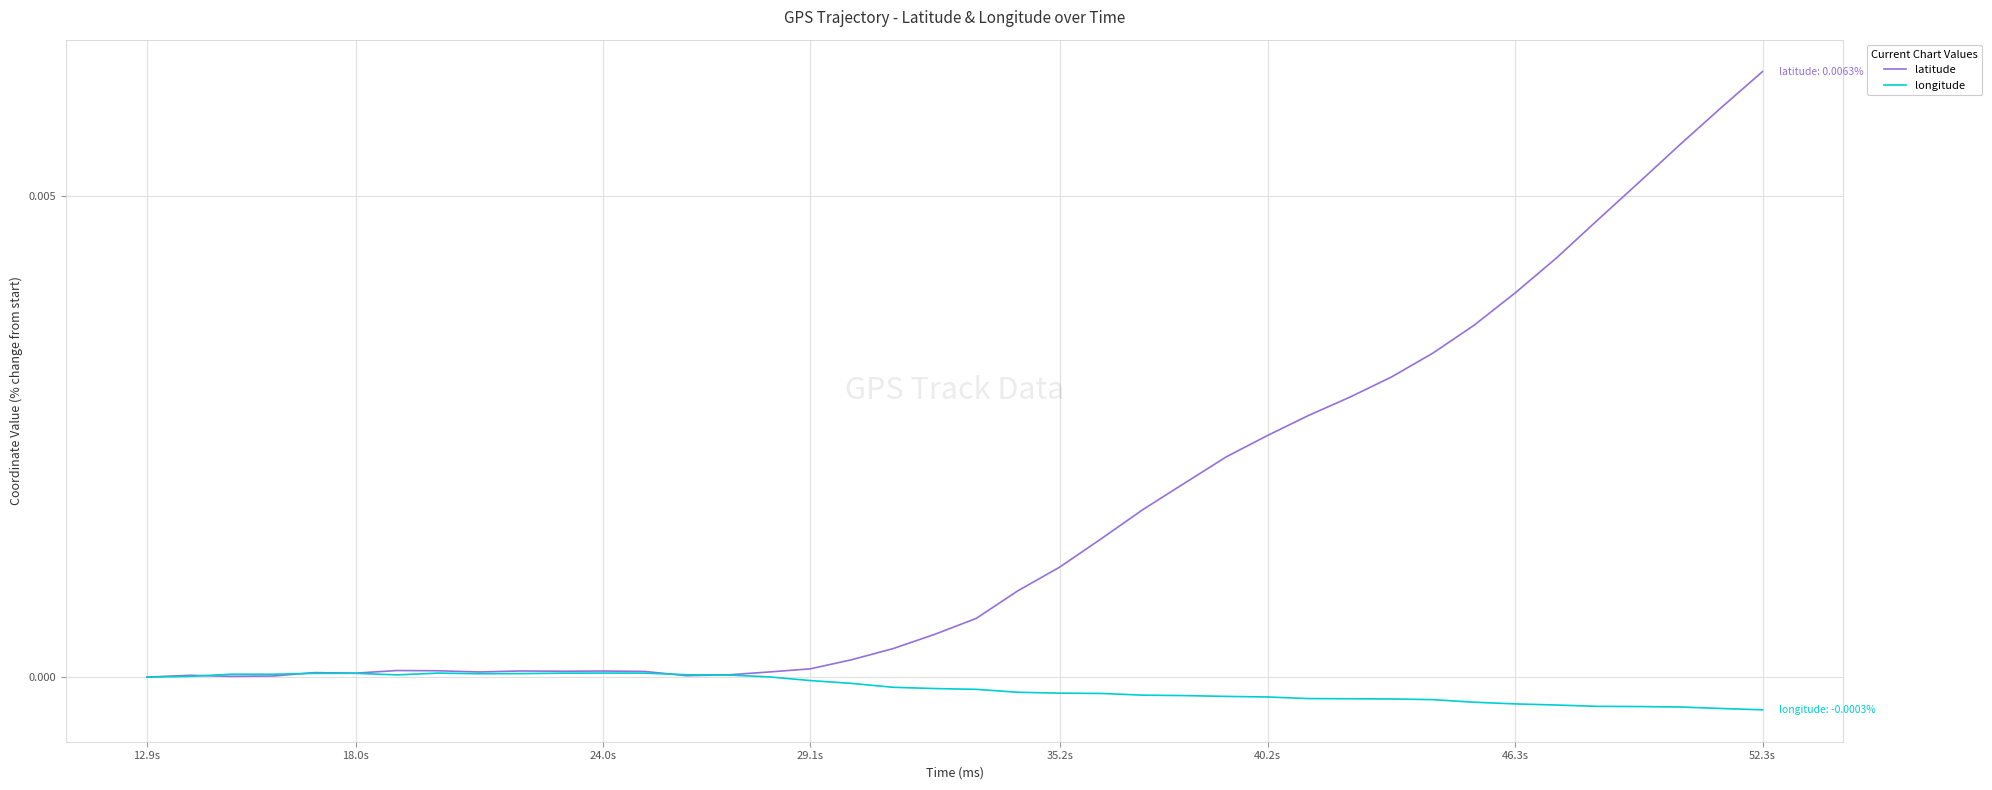

List the series in order of their overall mean, lowest first.

longitude, latitude